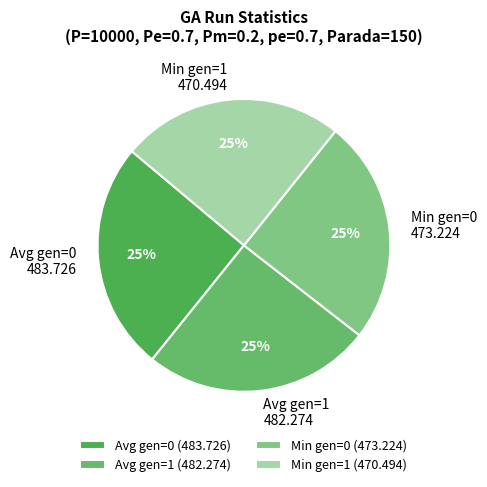

Approximately how many times larger is the value at Min gen=1 compared to Min gen=0?

1.0